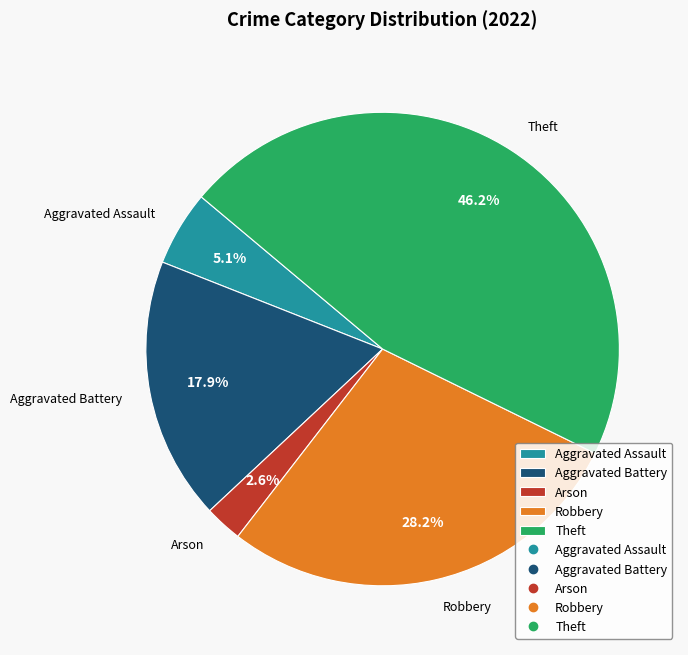

To the nearest percent, what portion does Robbery represent?

28%